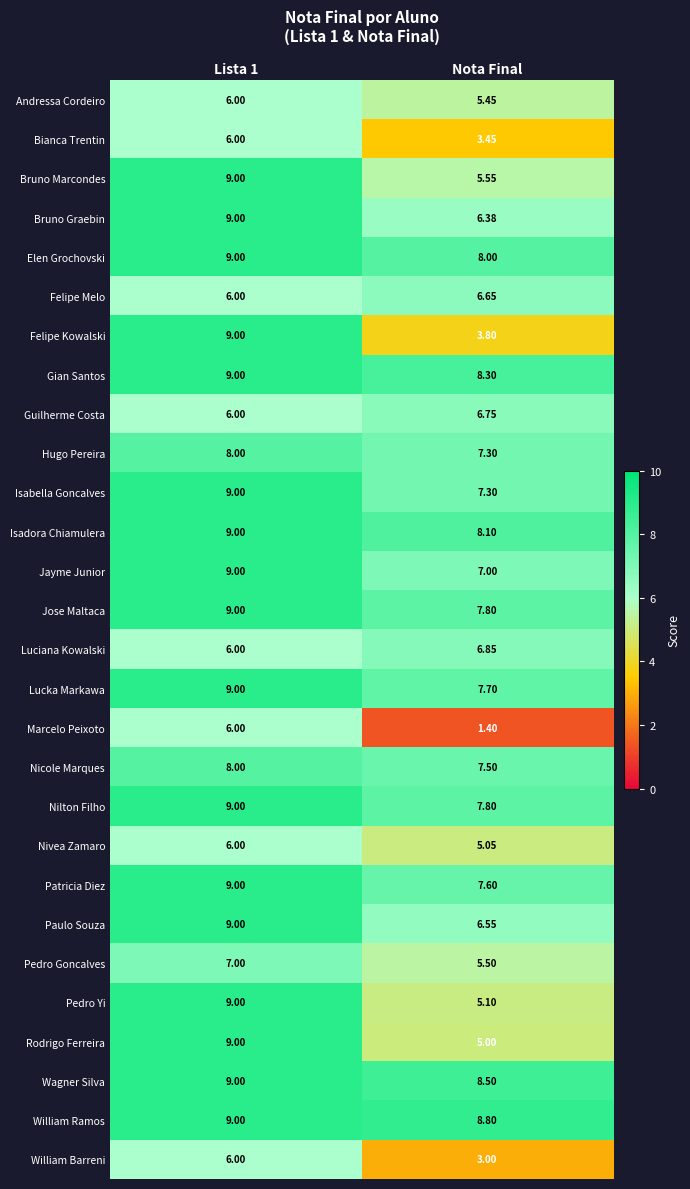

Where is Wagner Silva nearest to the value 8?

Nota Final